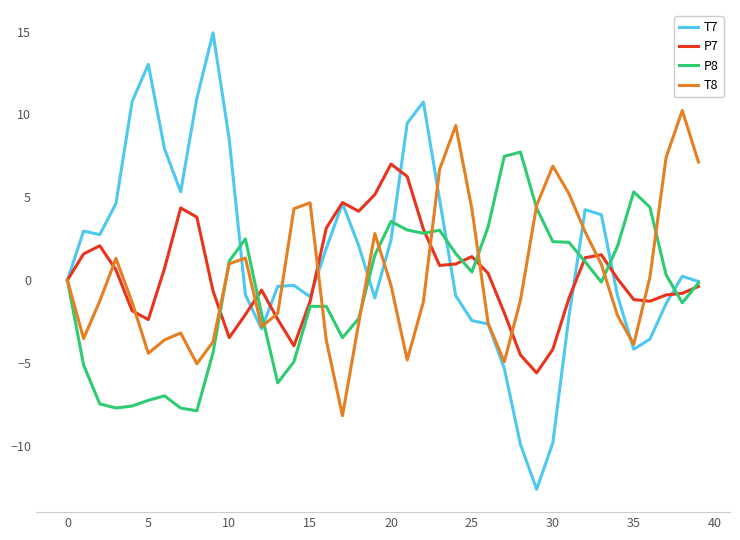

What is the highest value of the P7 series?

7.0